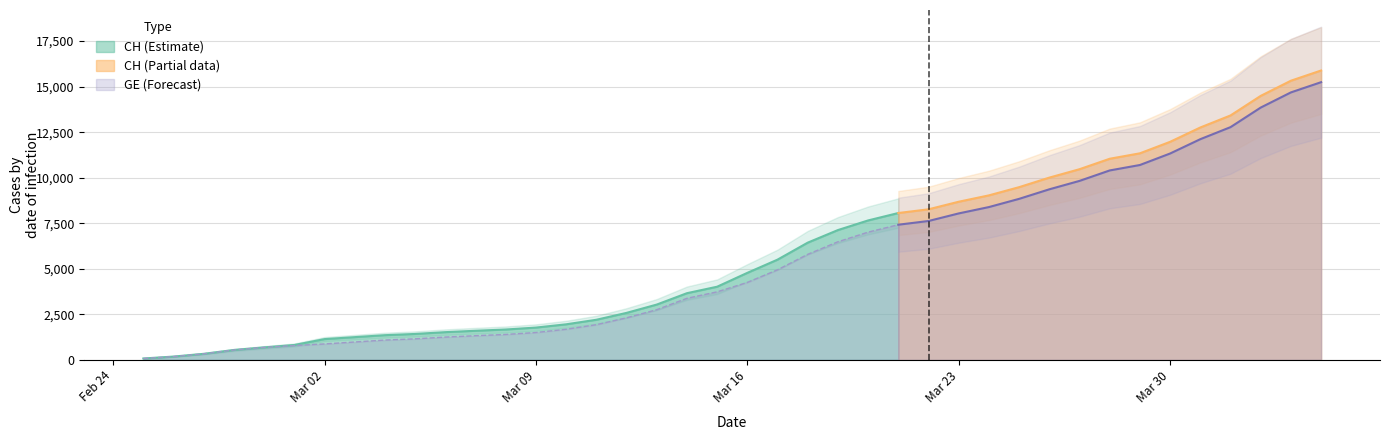

What is the label of the 6th point from the right?

2020-03-30